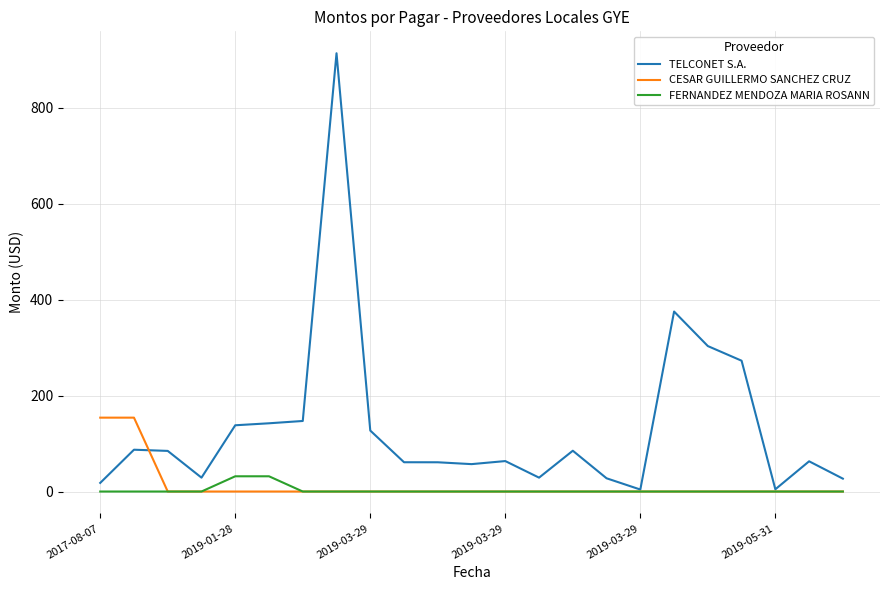

Which series has the largest range (max minus min)?

TELCONET S.A.